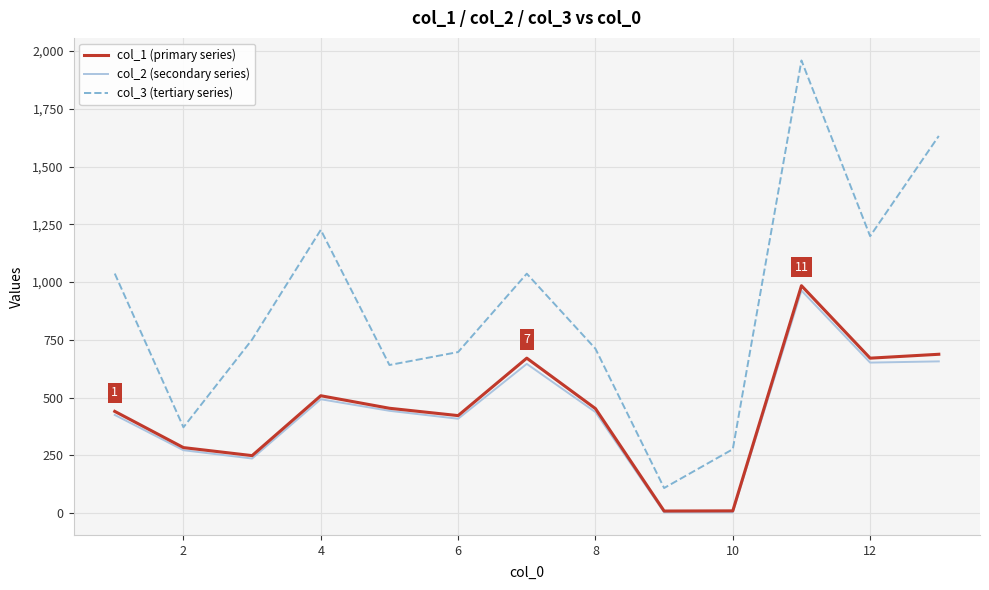

Which series has the largest total across all categories?

col_3 (tertiary series)